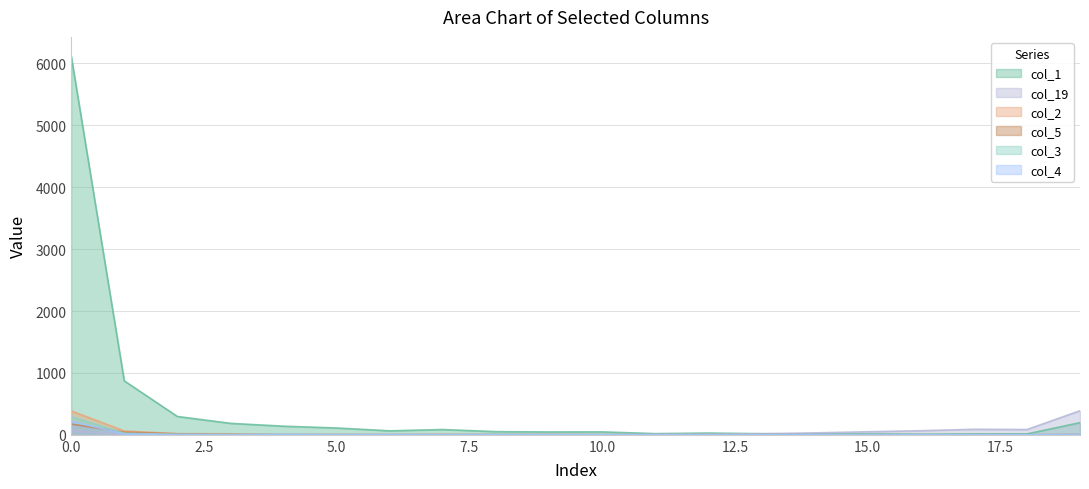

What is the minimum value for col_1?

10